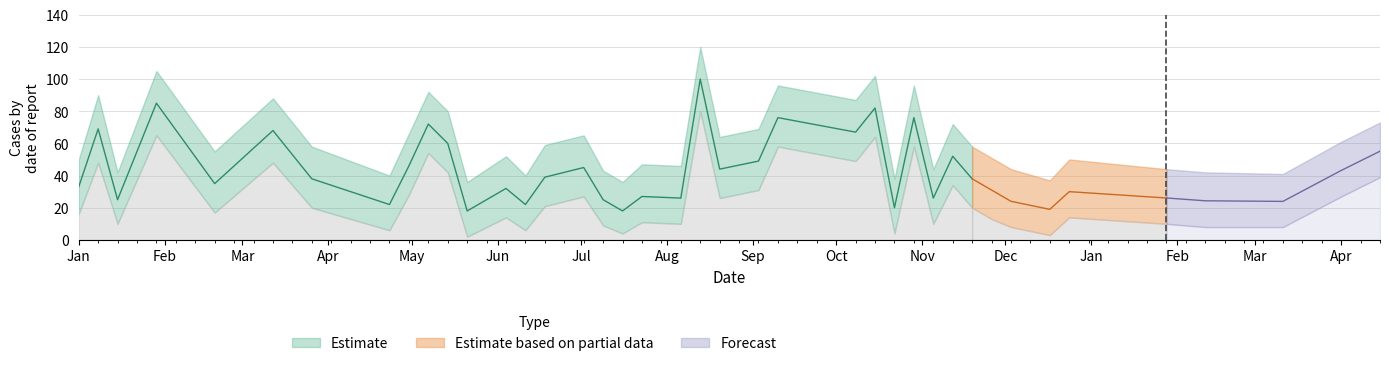

What position from the left is 2017-07-09?

17